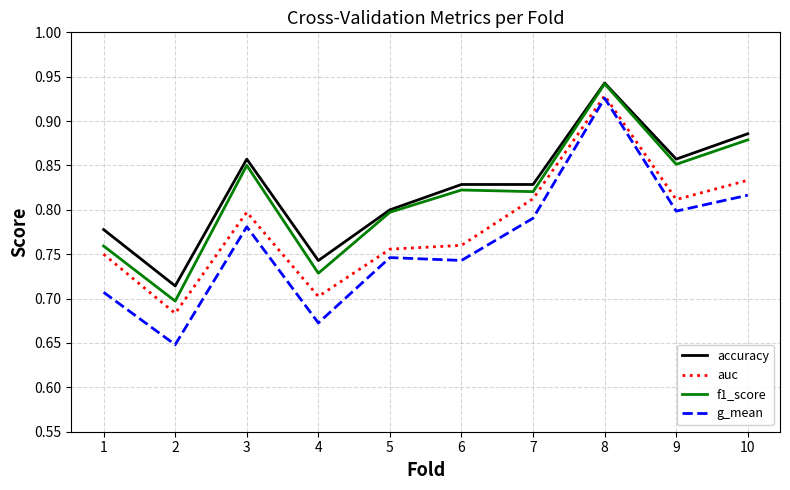

At which label is accuracy closest to 0?

2